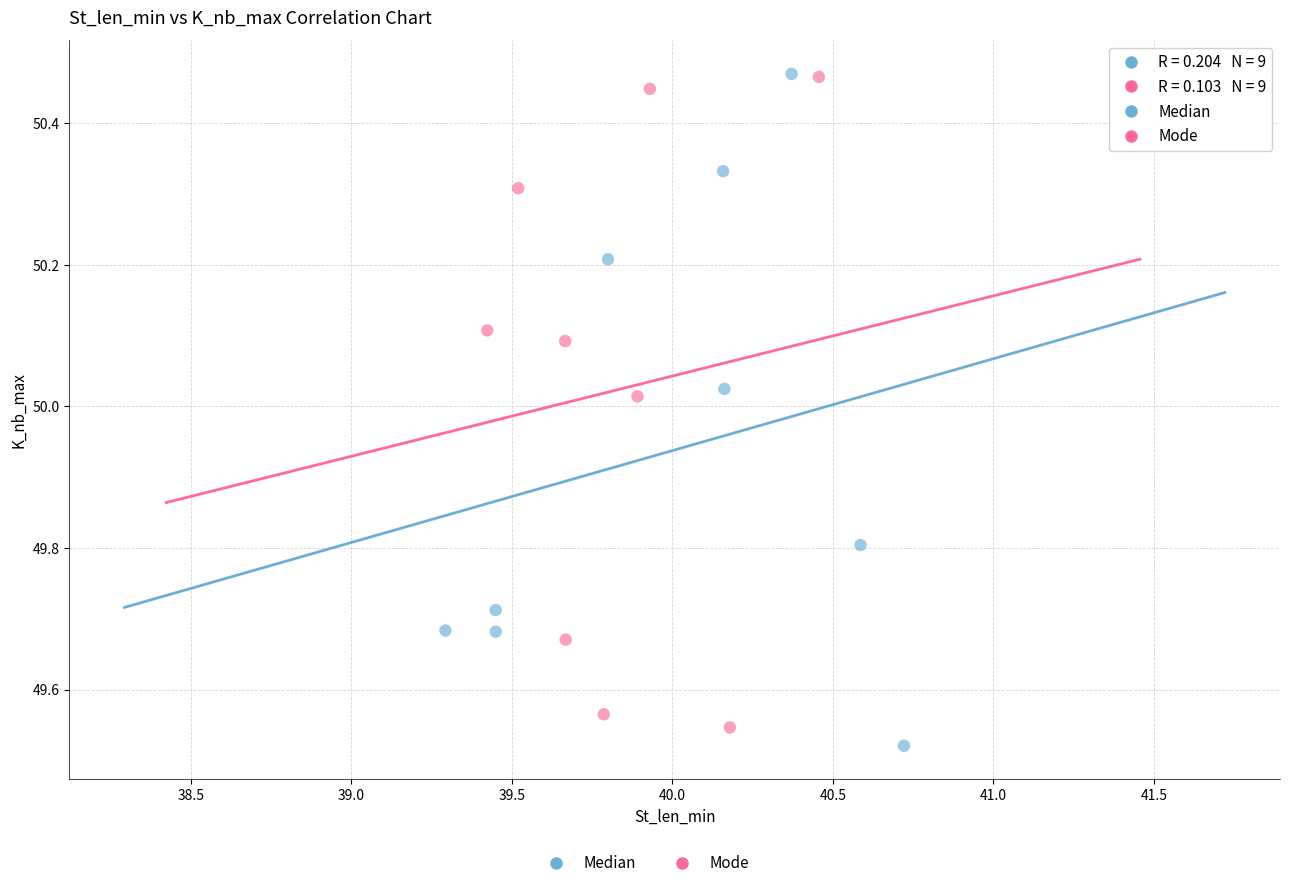

Which series has the largest Y range (max minus min)?

Median